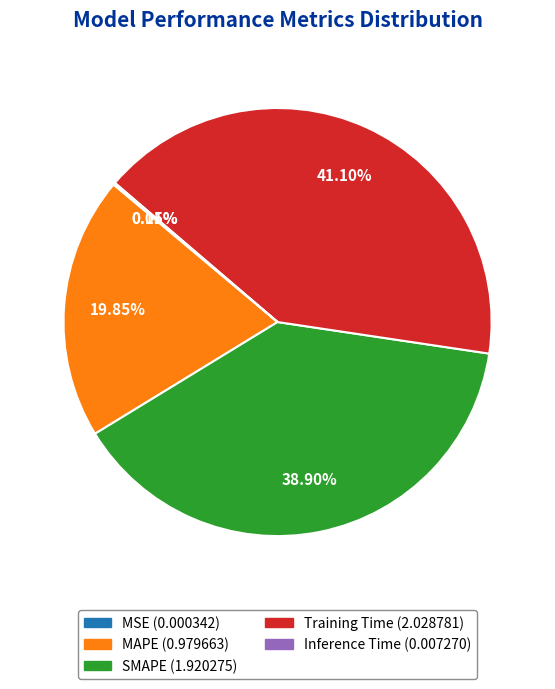

Does any single category account for the majority?

No